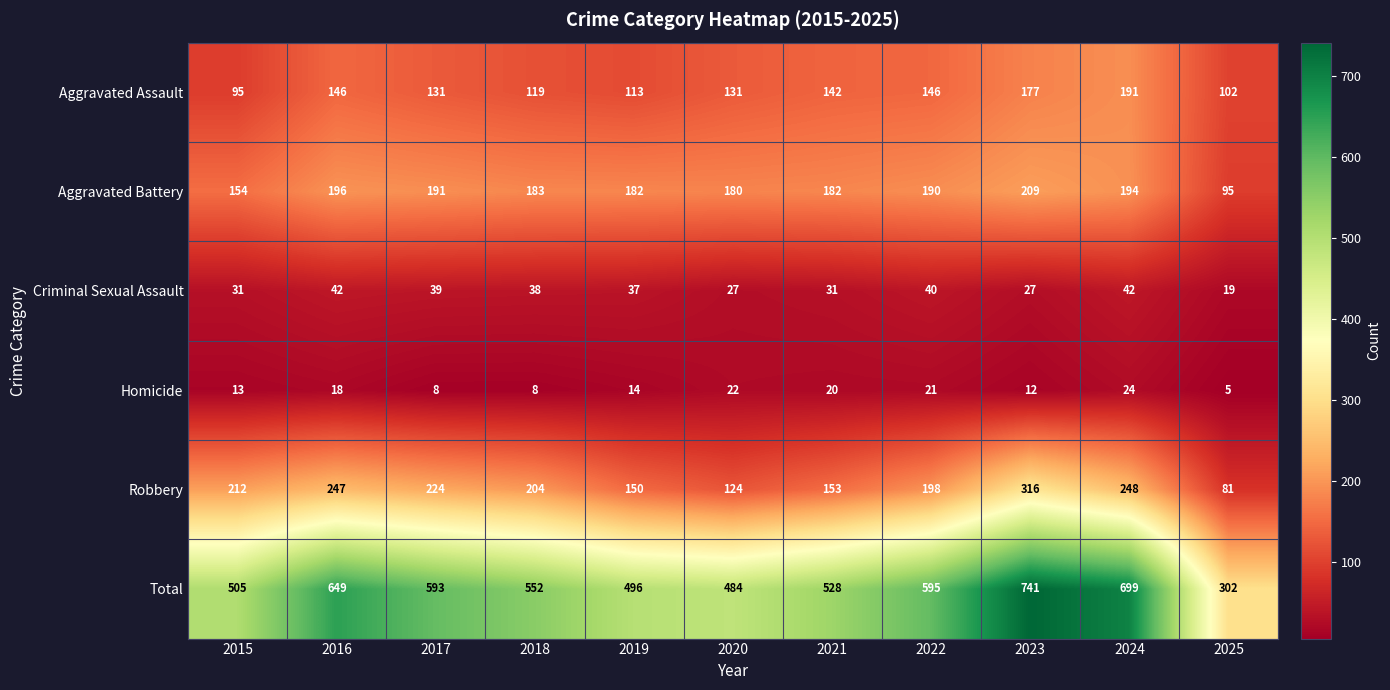

Rank the series at 2019 from highest to lowest value.

Total, Aggravated Battery, Robbery, Aggravated Assault, Criminal Sexual Assault, Homicide